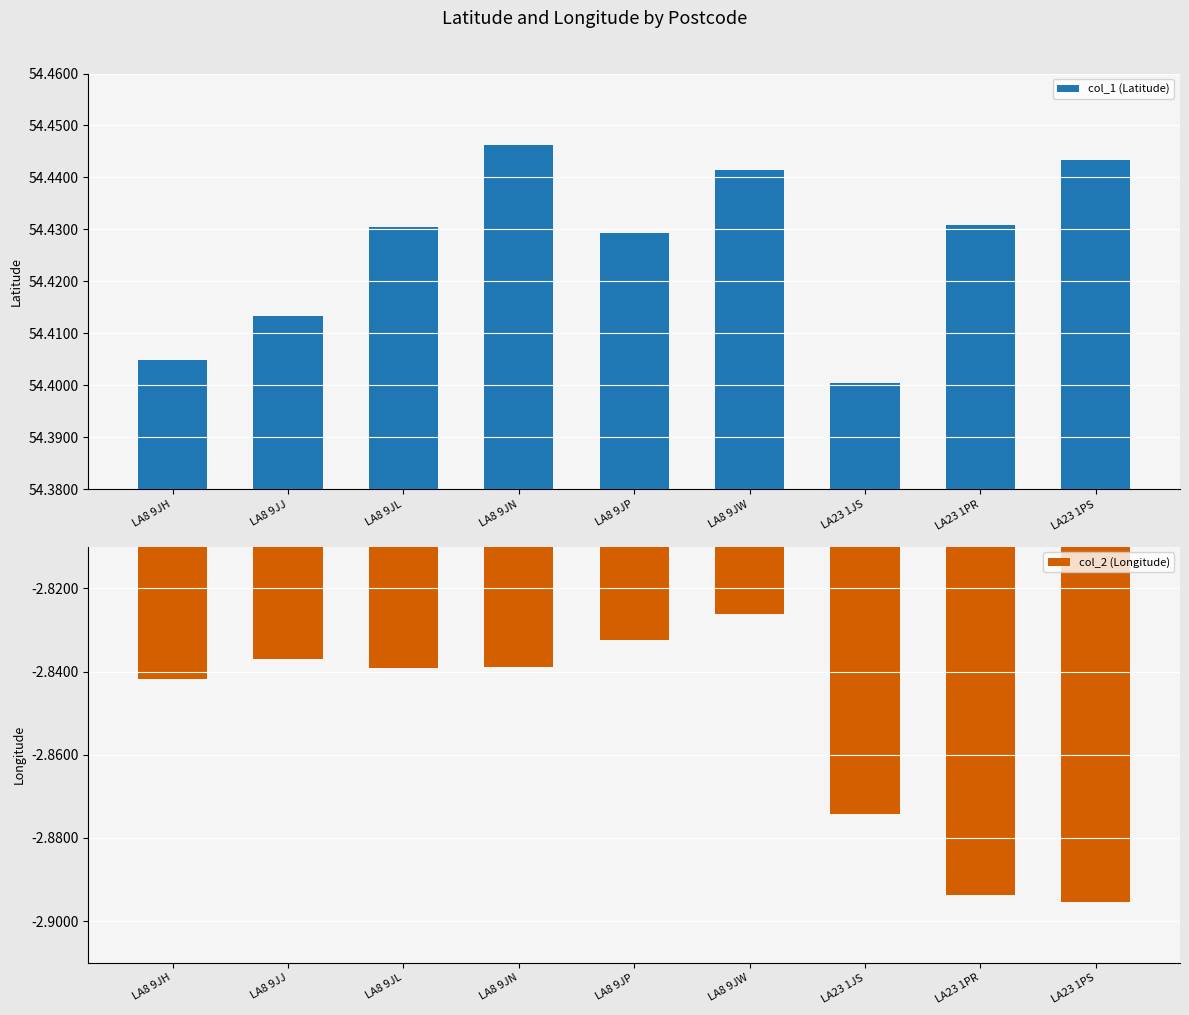

The col_2 (Longitude) series shows -2.9 at LA23 1JS. True or false?

True